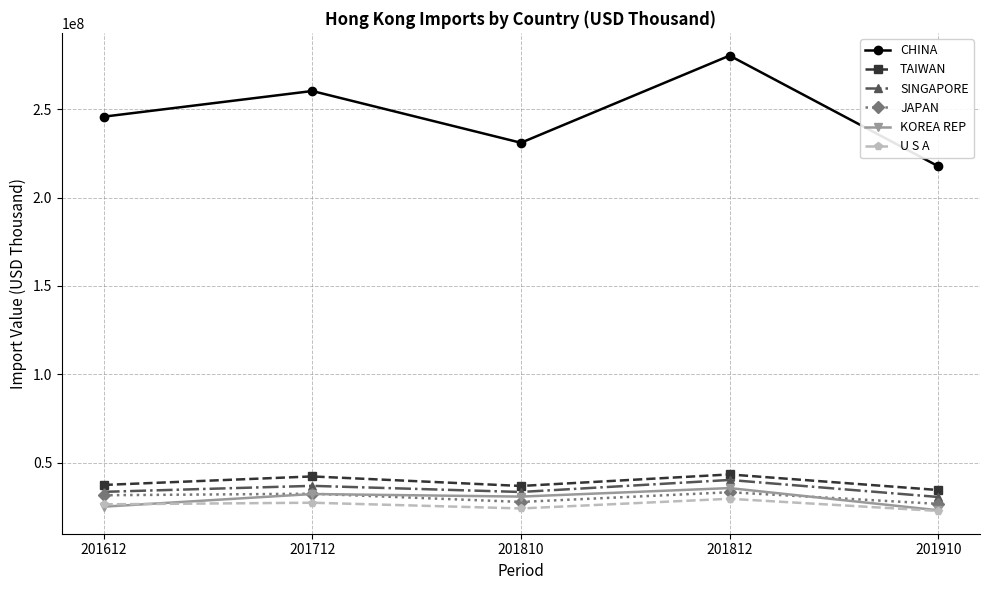

Is the value of CHINA at 201812 greater than the value of KOREA REP at 201810?

Yes